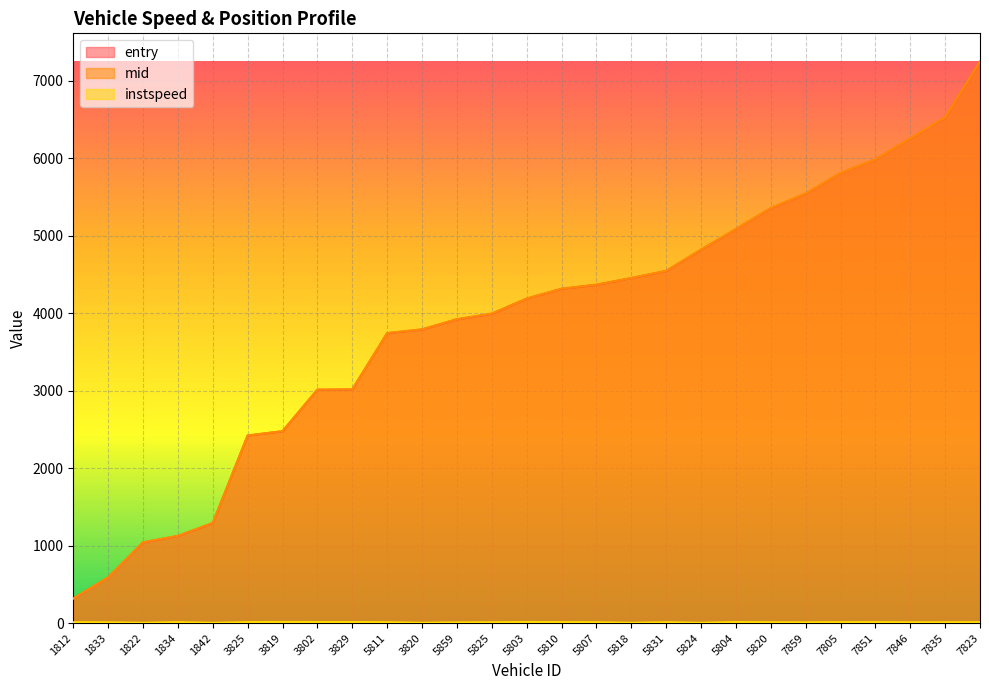

At how many categories does at least one series exceed 4338?

12